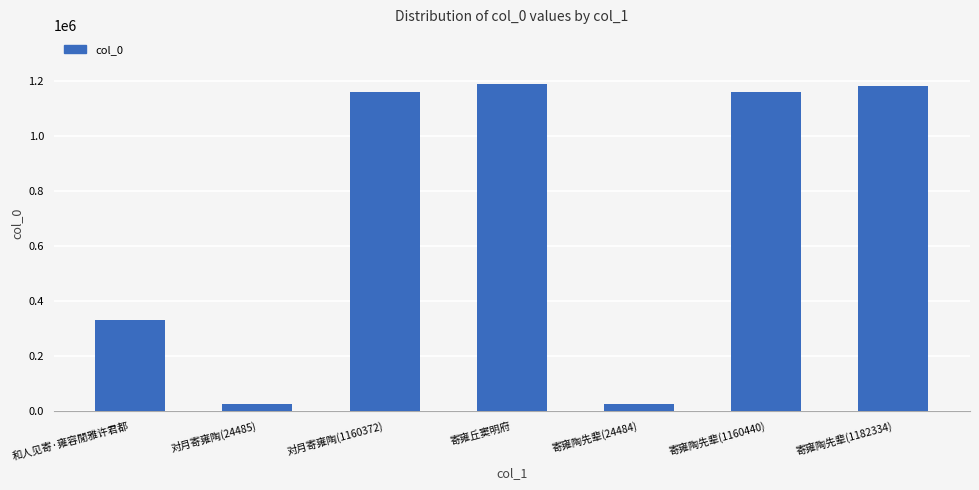

What is the difference between the maximum and minimum values?

1165931